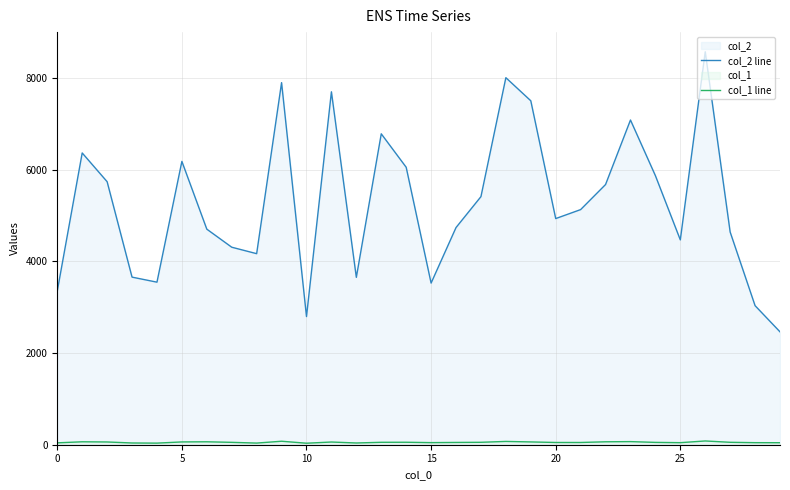

In col_2 line, how many points are higher than both neighbors (excluding endpoints)?

8